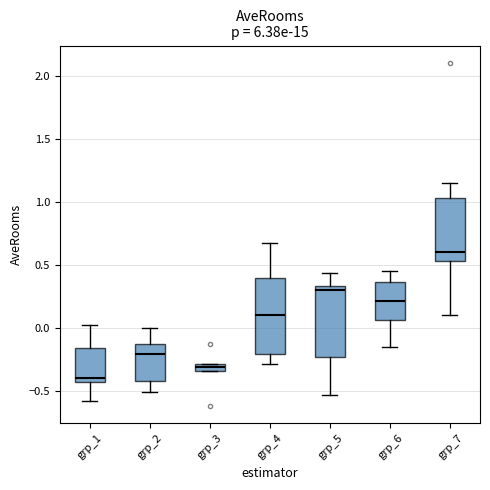

Which box has the lowest median line?

grp_1